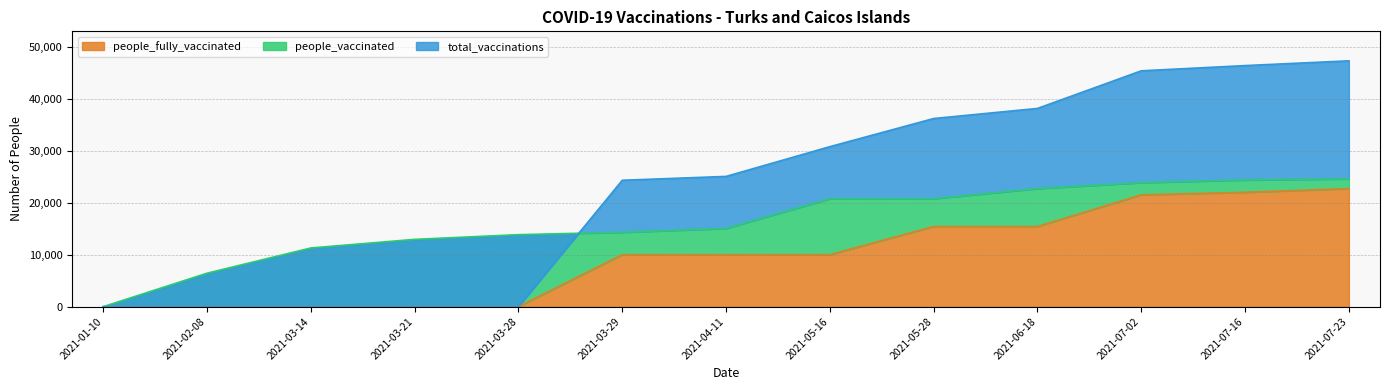

The value of people_fully_vaccinated at 2021-07-02 is 35689. True or false?

False